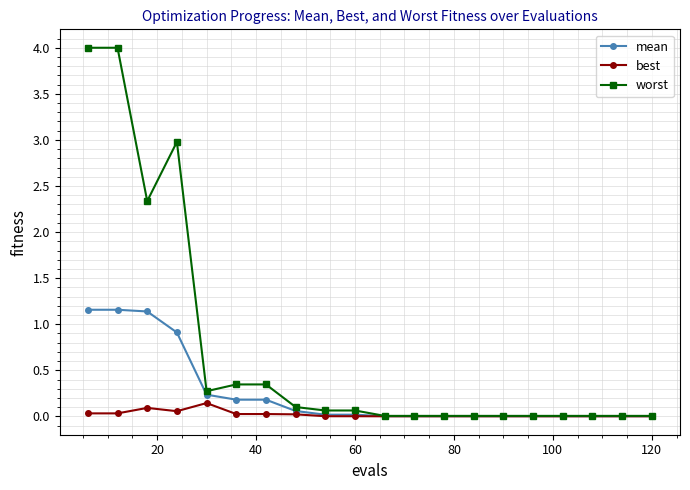

At how many categories does at least one series exceed 1?

4